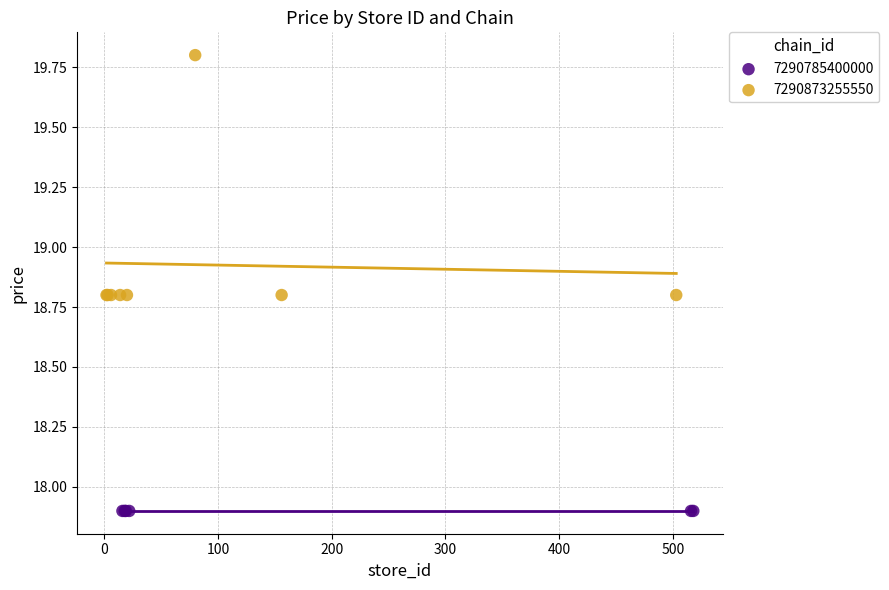

Which series contains the highest Y value?

7290873255550